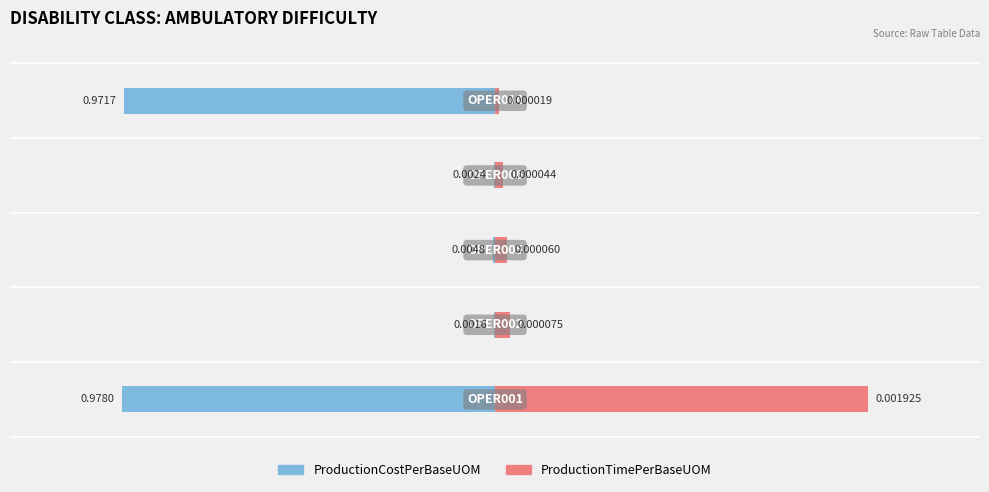

The ProductionTimePerBaseUOM series shows 0.0 at −1.0. True or false?

False